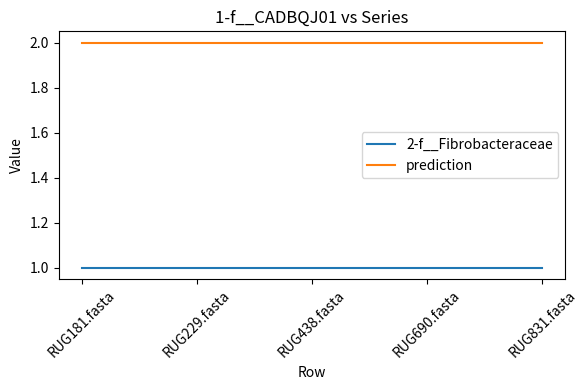

Reading left to right, transcribe all the data shown in this chart.

2-f__Fibrobacteraceae: RUG181.fasta=1	RUG229.fasta=1	RUG438.fasta=1	RUG690.fasta=1	RUG831.fasta=1
prediction: RUG181.fasta=2	RUG229.fasta=2	RUG438.fasta=2	RUG690.fasta=2	RUG831.fasta=2